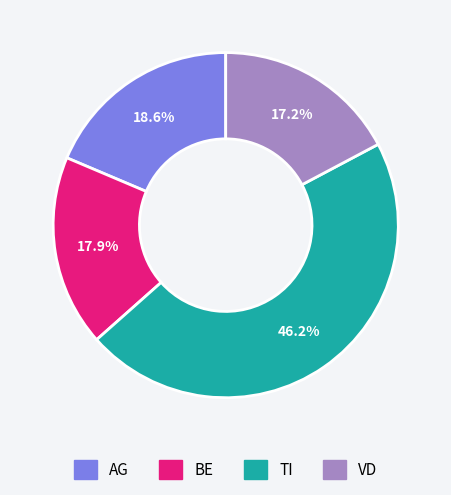

To the nearest percent, what is the combined percentage of TI and VD?

63%